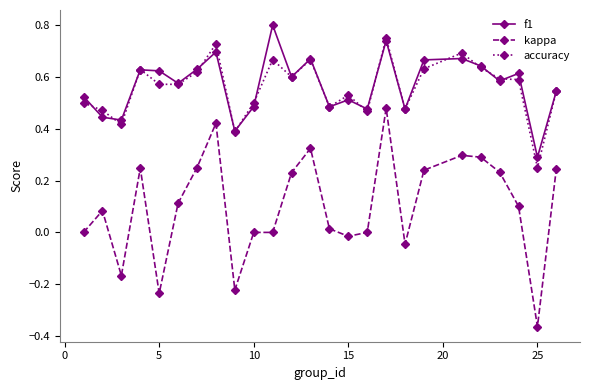

List the series in order of their peak value, lowest first.

kappa, accuracy, f1